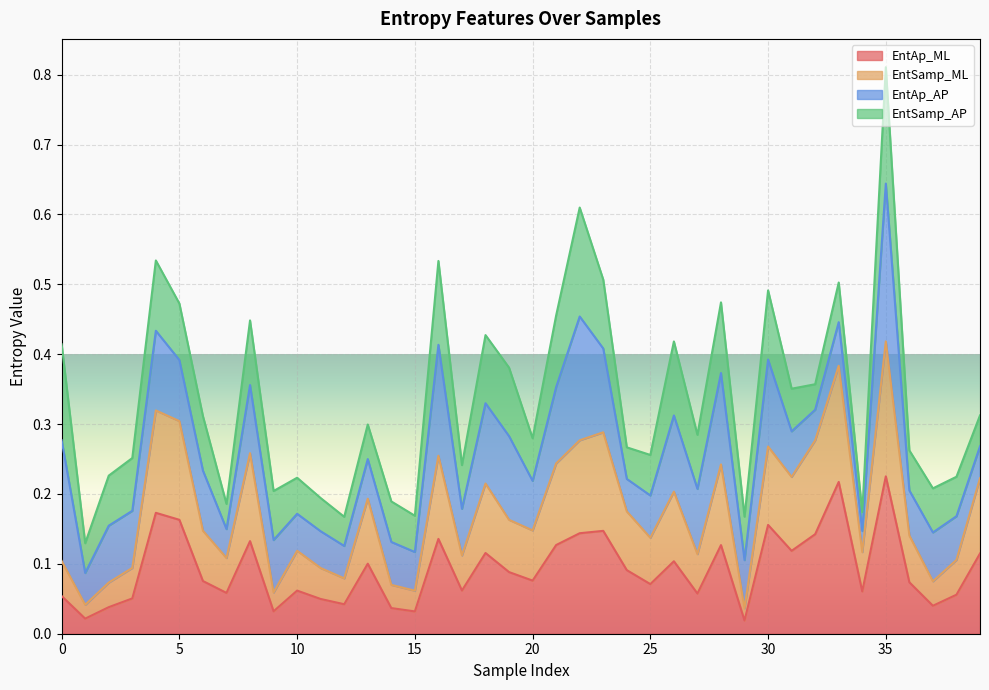

True or false: EntSamp_ML and EntAp_ML cross at least once.

False